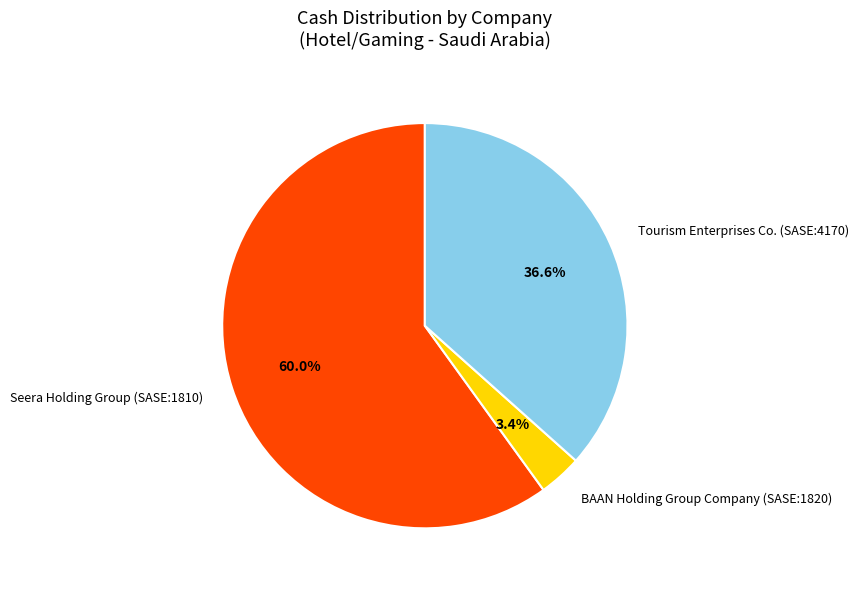

To the nearest percent, what is the difference between the largest and smallest slice percentages?

57%